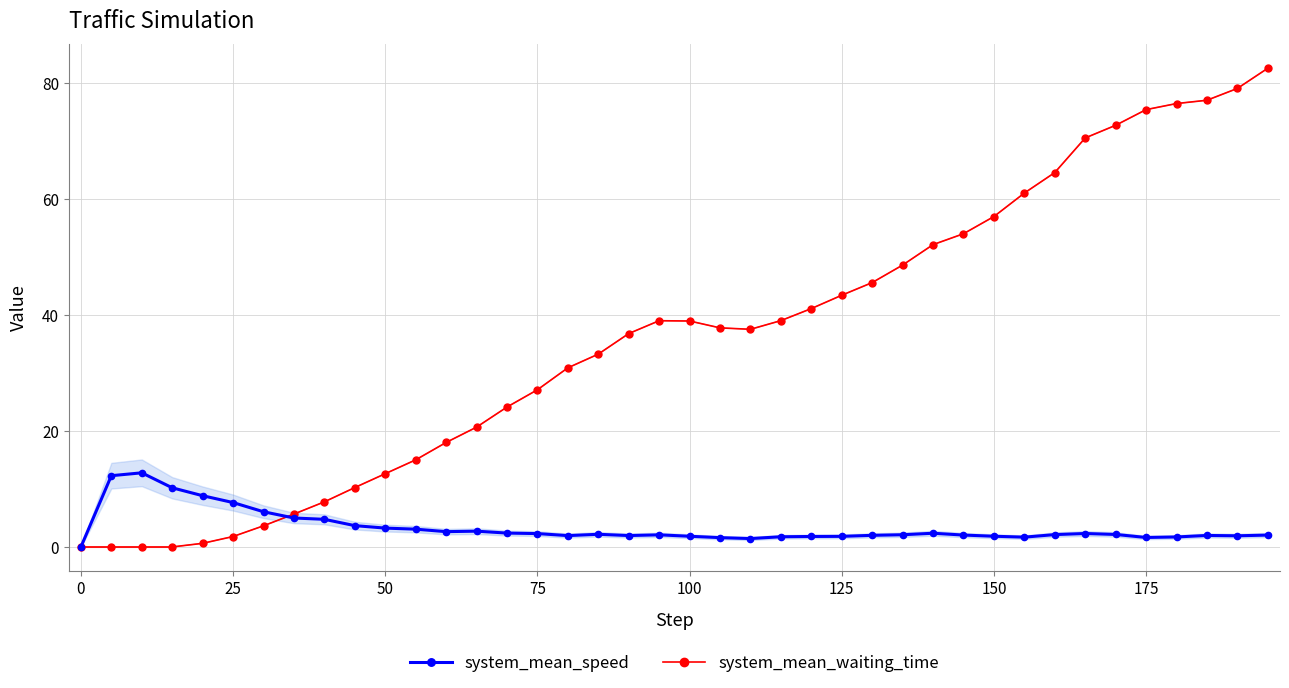

What is the maximum value shown in the chart?

82.5